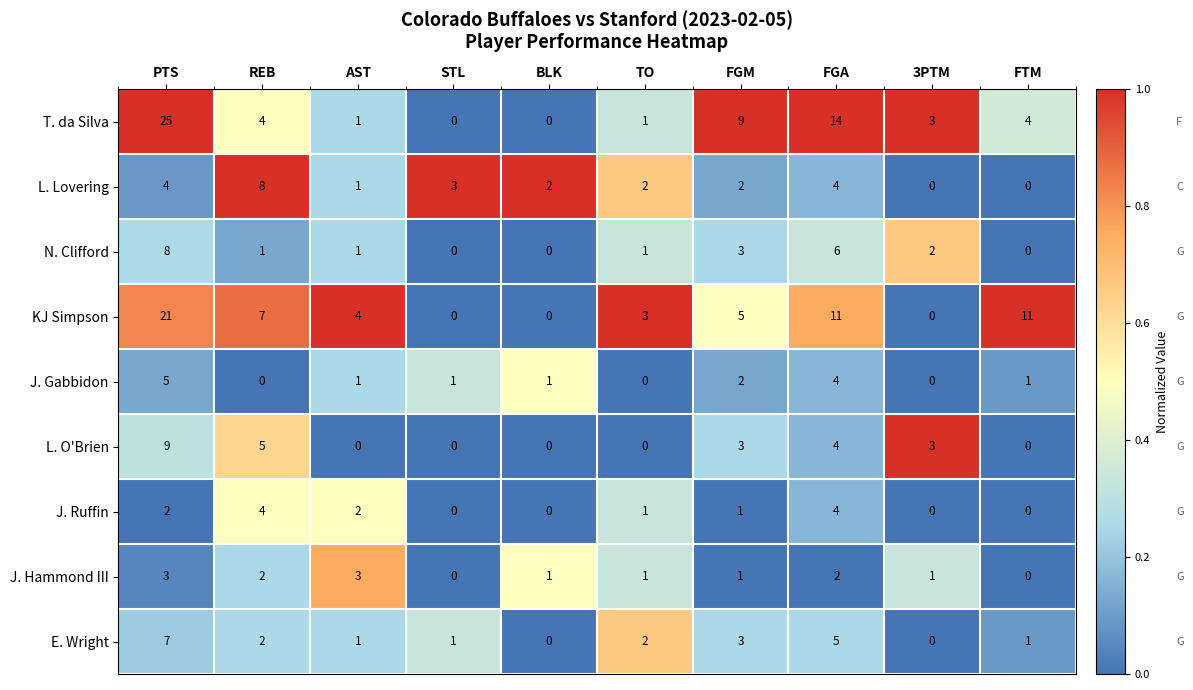

What is the sum of all J. Gabbidon values?

15